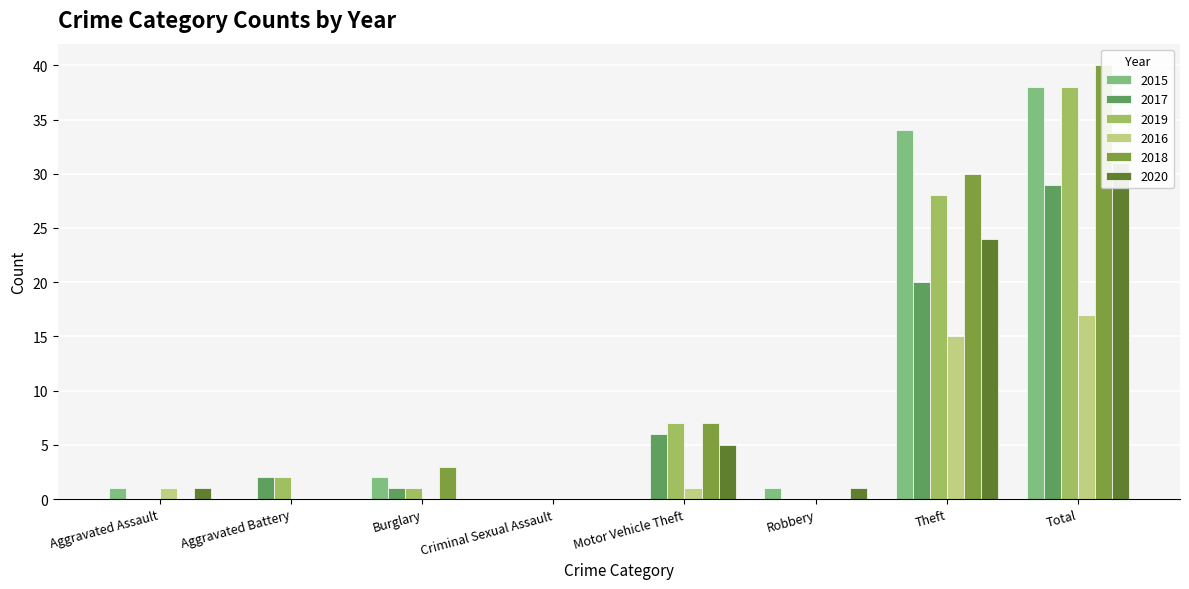

At which label does 2016 first exceed 1?

Theft